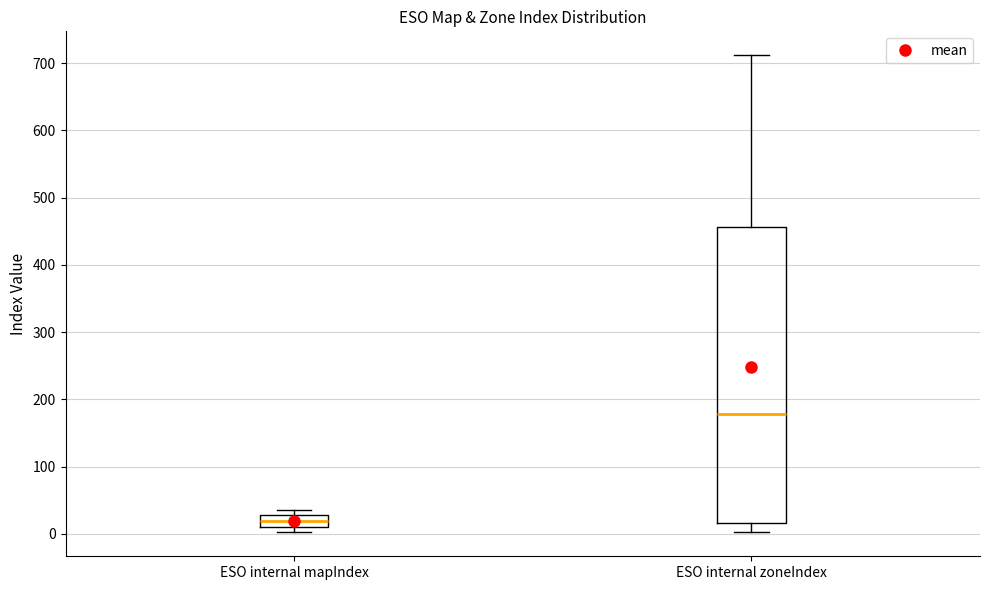

Where is the upper edge of the box for ESO internal zoneIndex on the y-axis? The values are not printed on the chart, so give them approximately, as read against the axis.

460